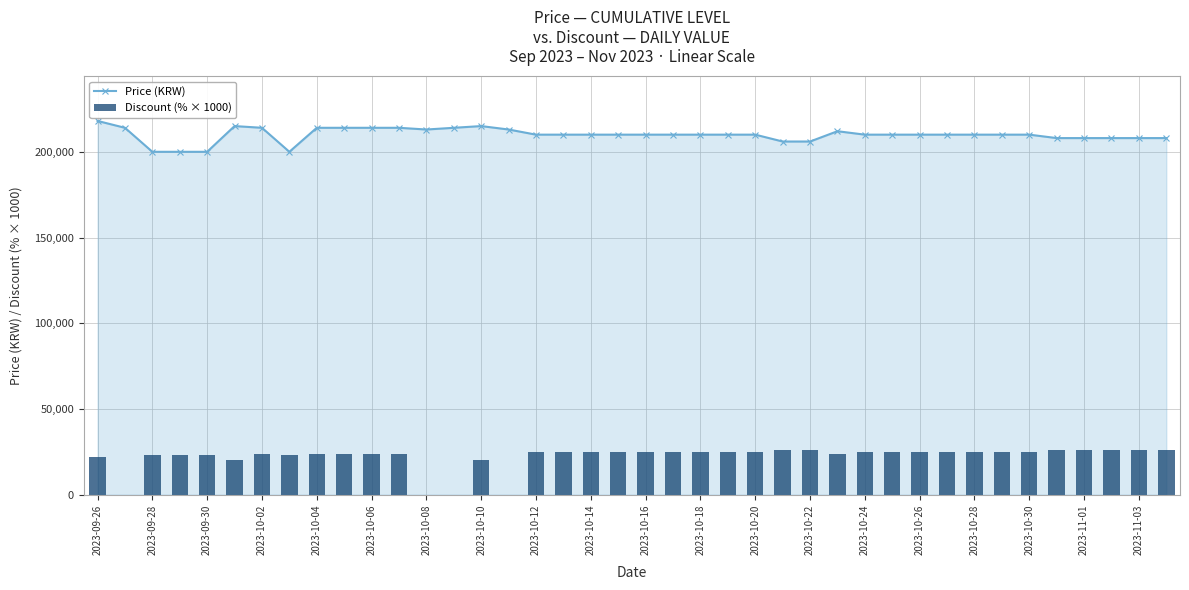

What is the lowest value of the Price (KRW) series?

200000